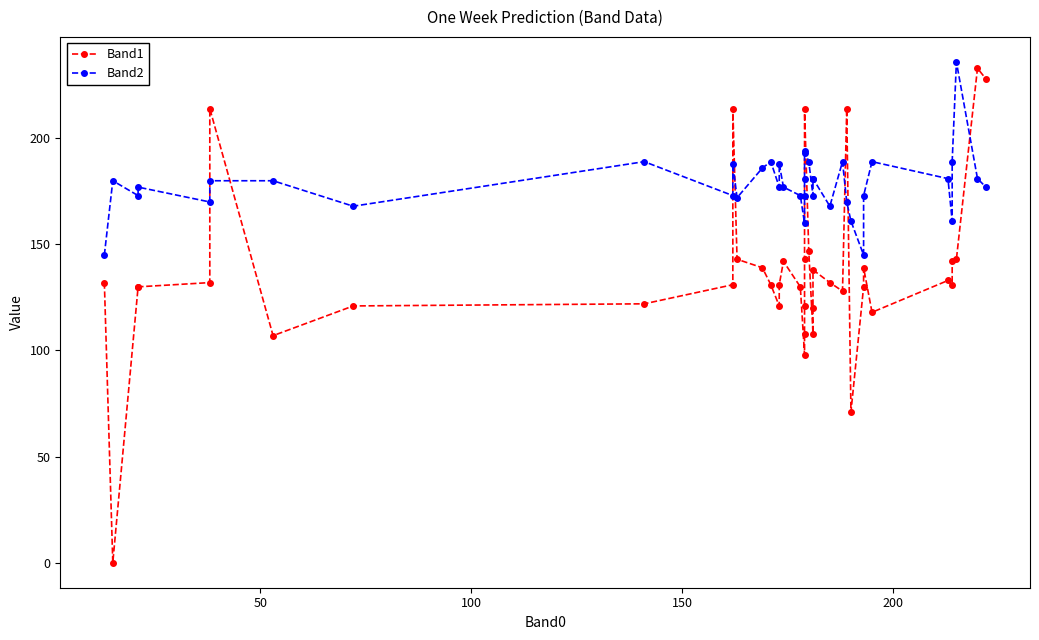

Which series has the largest total across all categories?

Band2